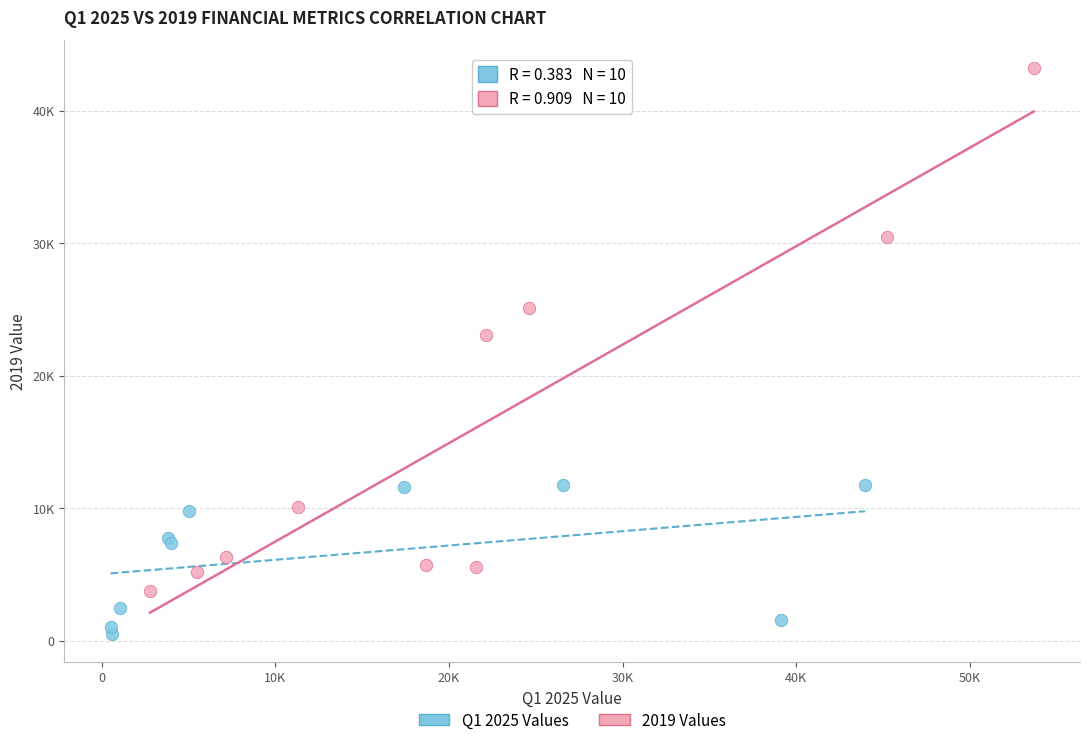

What are all the series names shown in the legend?

Q1 2025 Values, 2019 Values